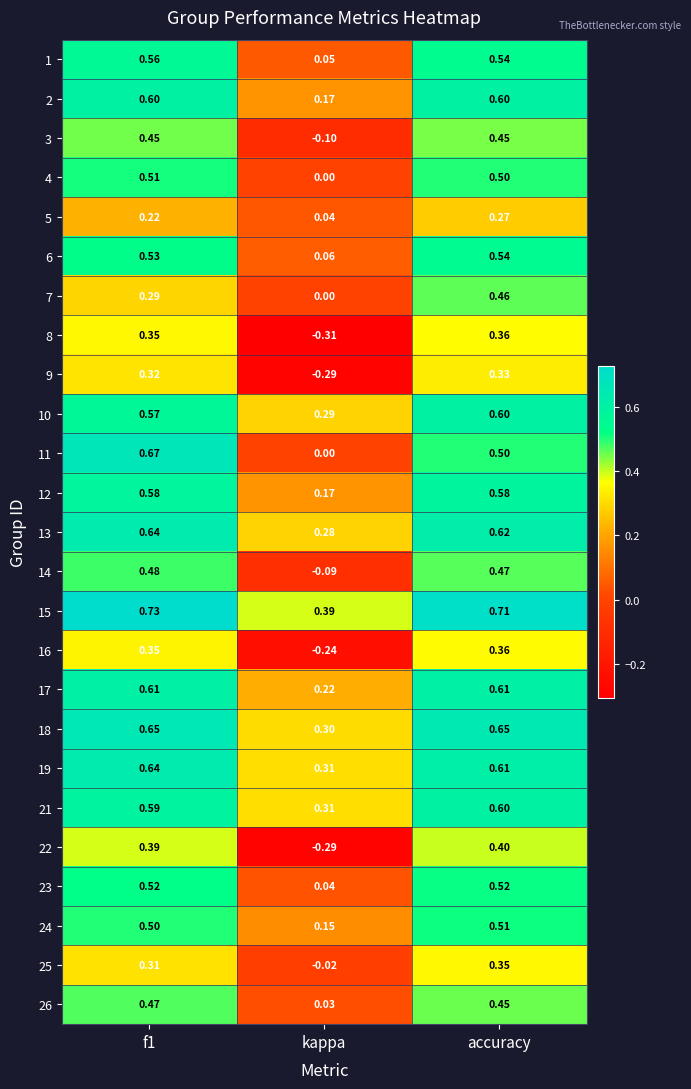

Count the number of data series in this chart.

25